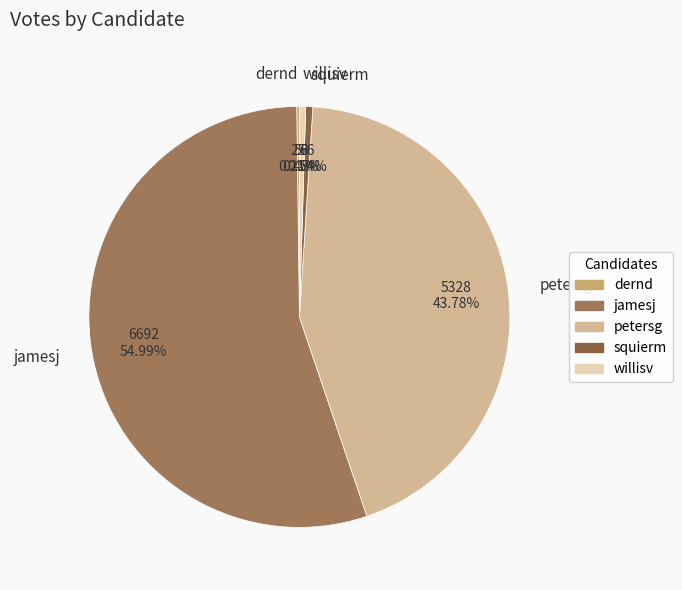

Is jamesj the majority of the pie?

Yes